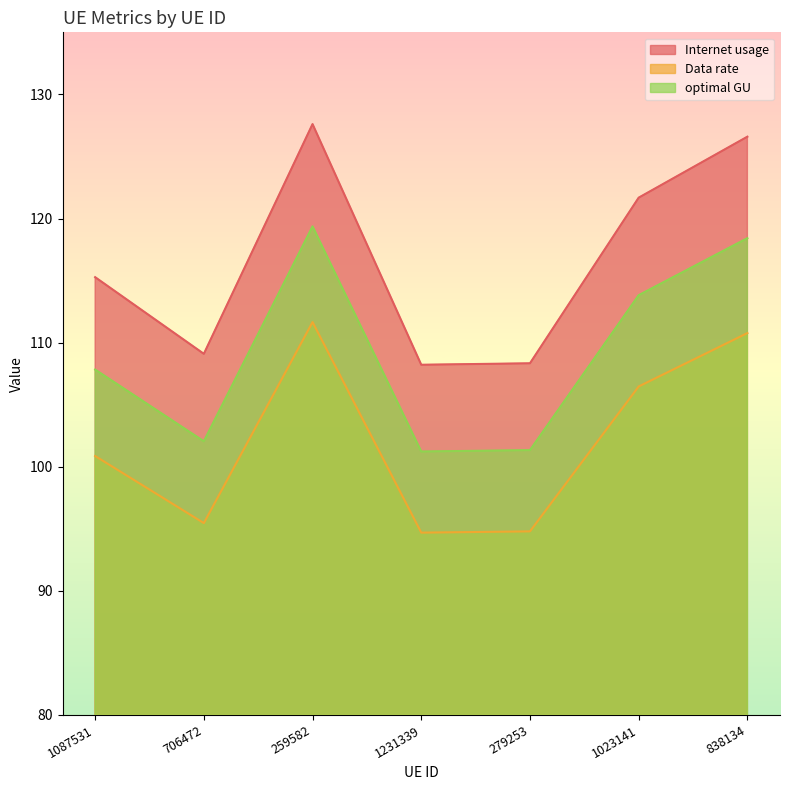

Between 1231339 and 1023141, which series saw the biggest shift?

Internet usage